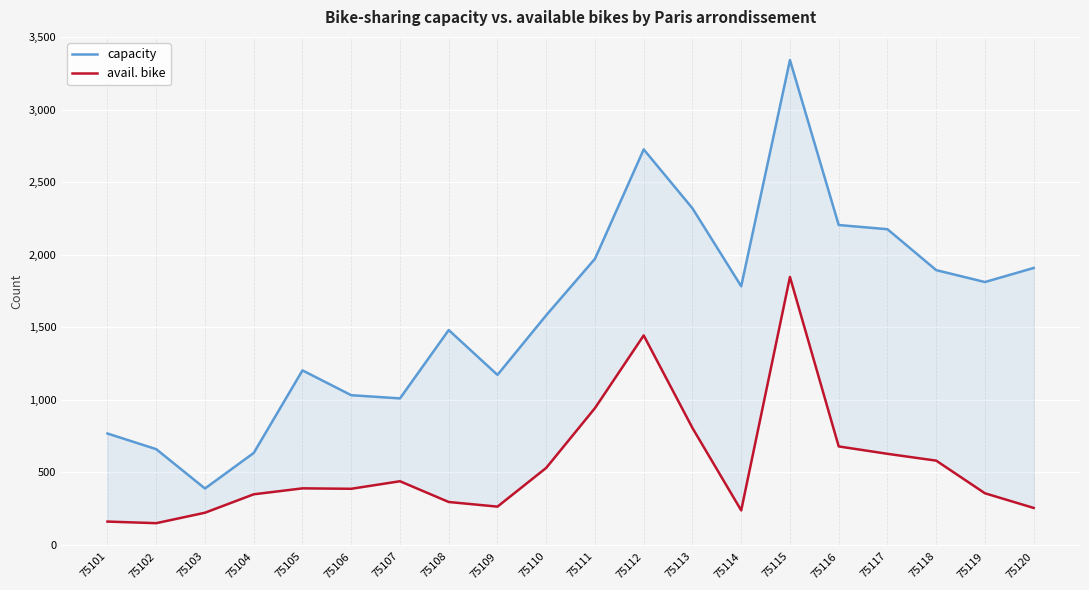

Reading left to right, list all the values displayed in this chart.

capacity: 75101=768	75102=660	75103=389	75104=634	75105=1203	75106=1032	75107=1010	75108=1481	75109=1172	75110=1583	75111=1972	75112=2726	75113=2320	75114=1783	75115=3342	75116=2205	75117=2176	75118=1894	75119=1812	75120=1909
avail. bike: 75101=161	75102=150	75103=222	75104=349	75105=390	75106=387	75107=439	75108=296	75109=264	75110=531	75111=943	75112=1444	75113=806	75114=238	75115=1847	75116=679	75117=628	75118=581	75119=356	75120=255